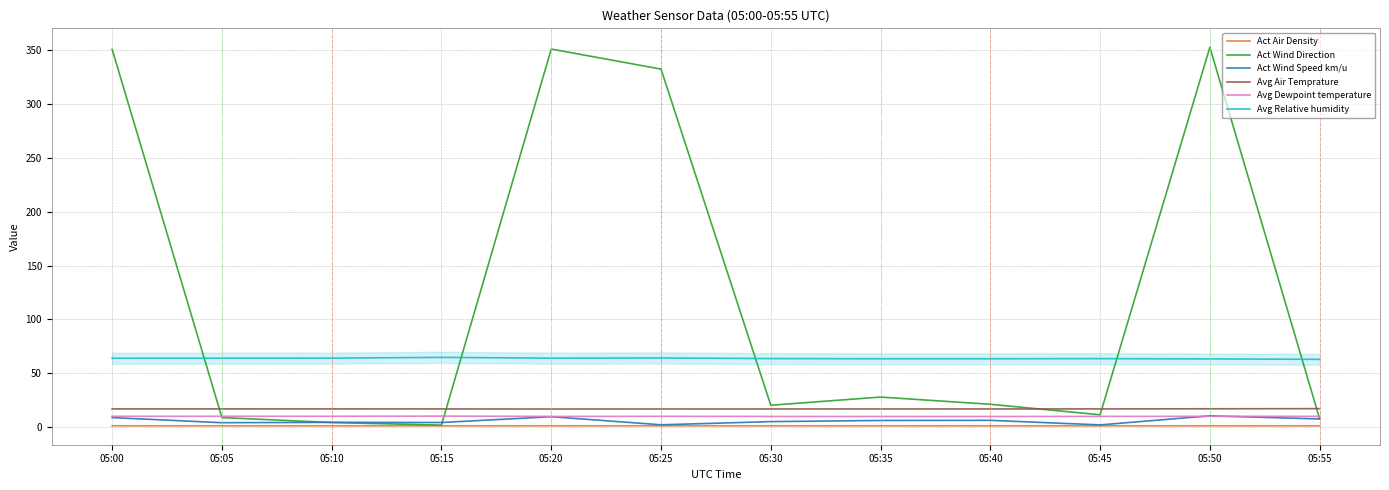

At how many categories does at least one series exceed 224?

4